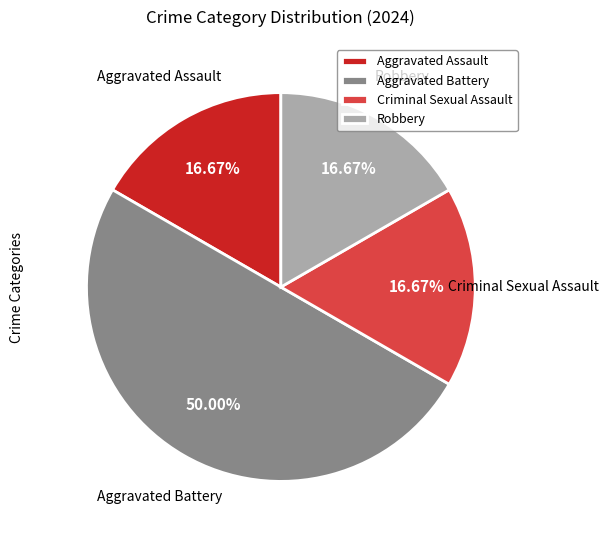

The Criminal Sexual Assault slice represents 17% of the pie. True or false?

True